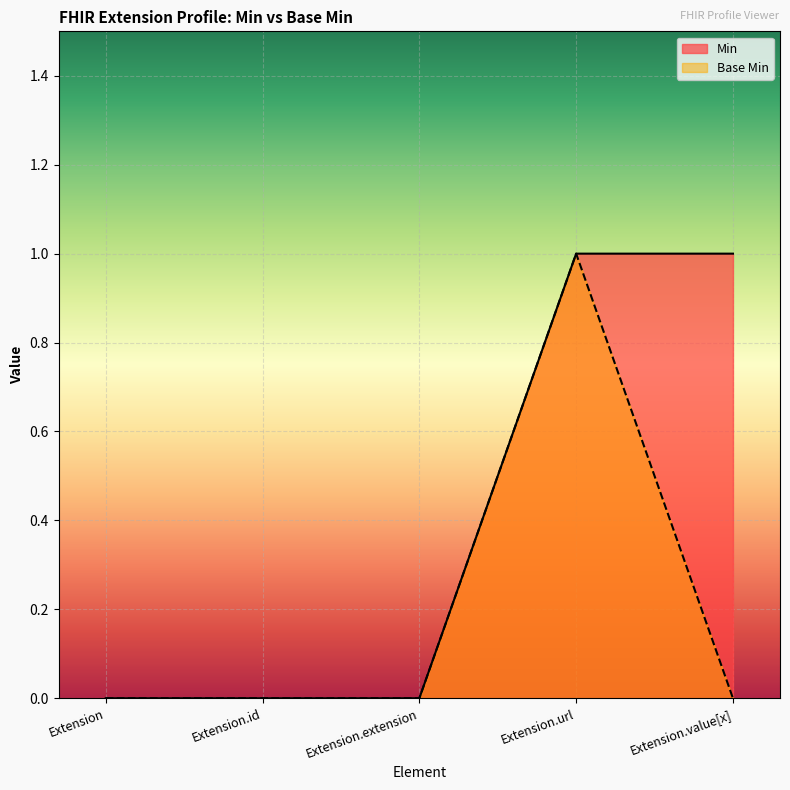

Does the chart display data point markers on the line(s)?

No